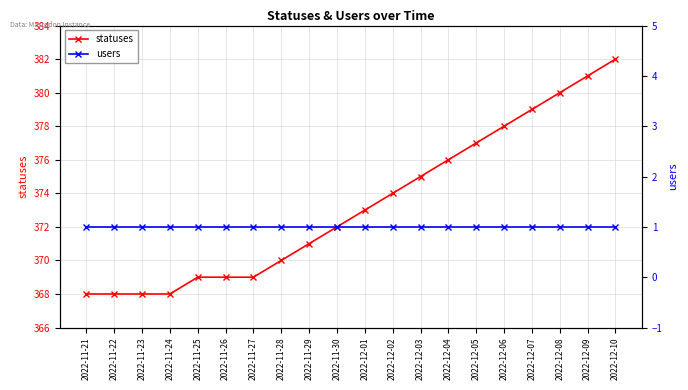

Which category has the highest value in the statuses series?

2022-12-10